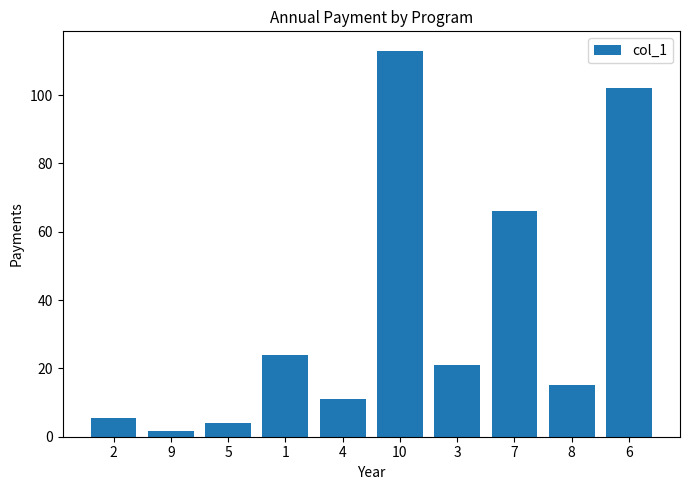

What is the change in value from 5 to 4?

+7.0